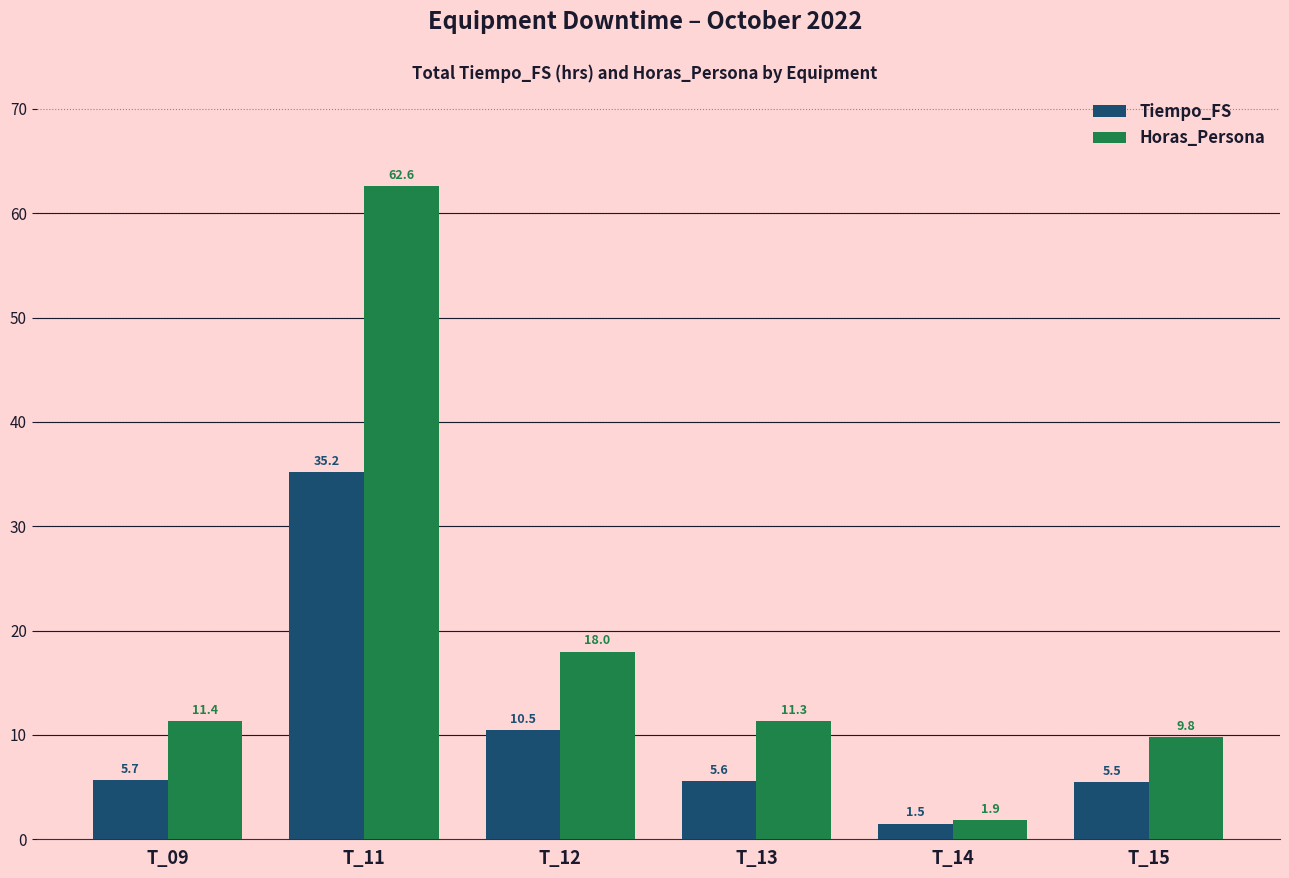

The Horas_Persona series shows 9.8 at T_15. True or false?

True